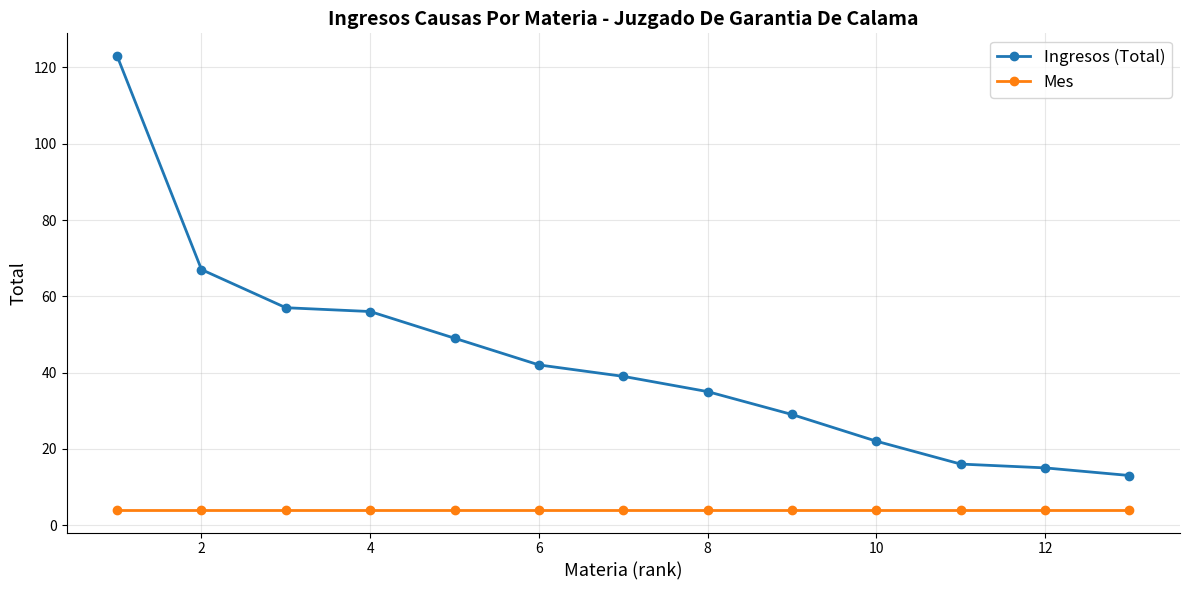

True or false: Ingresos (Total) has more than 2 interior local peaks.

False